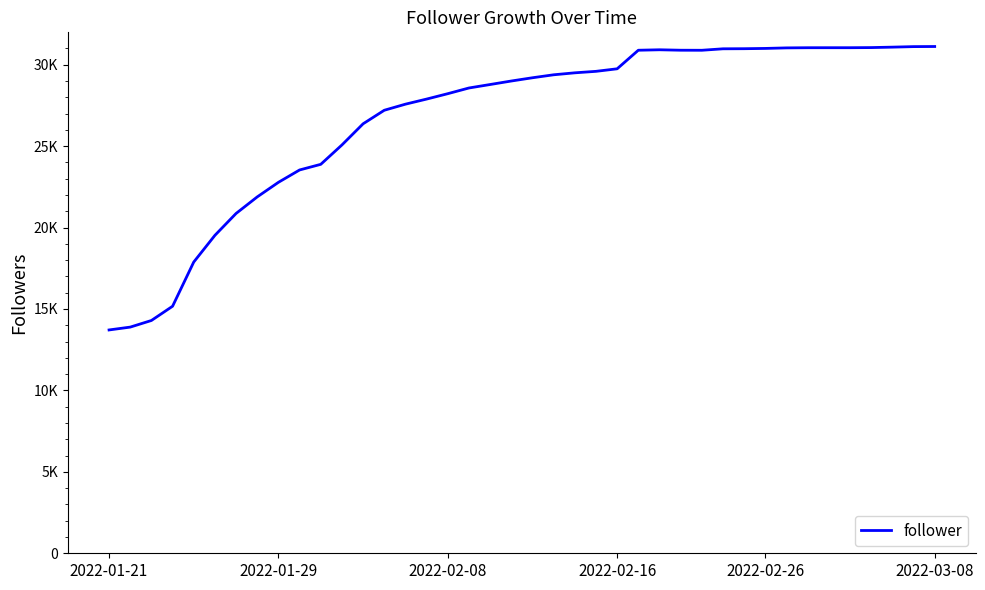

Does the chart have visible grid lines?

No